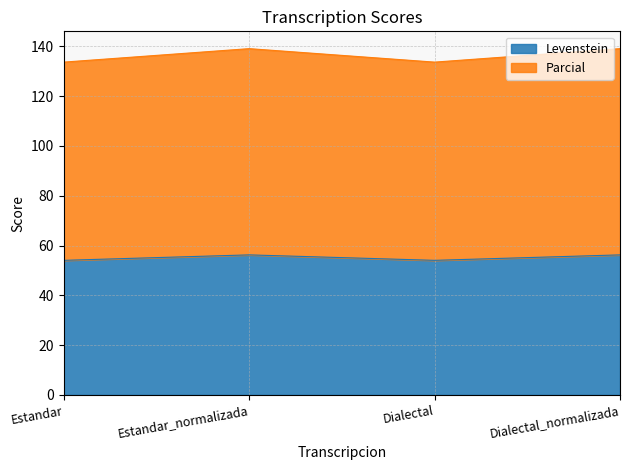

What is the total value across all series at Estandar?

133.7